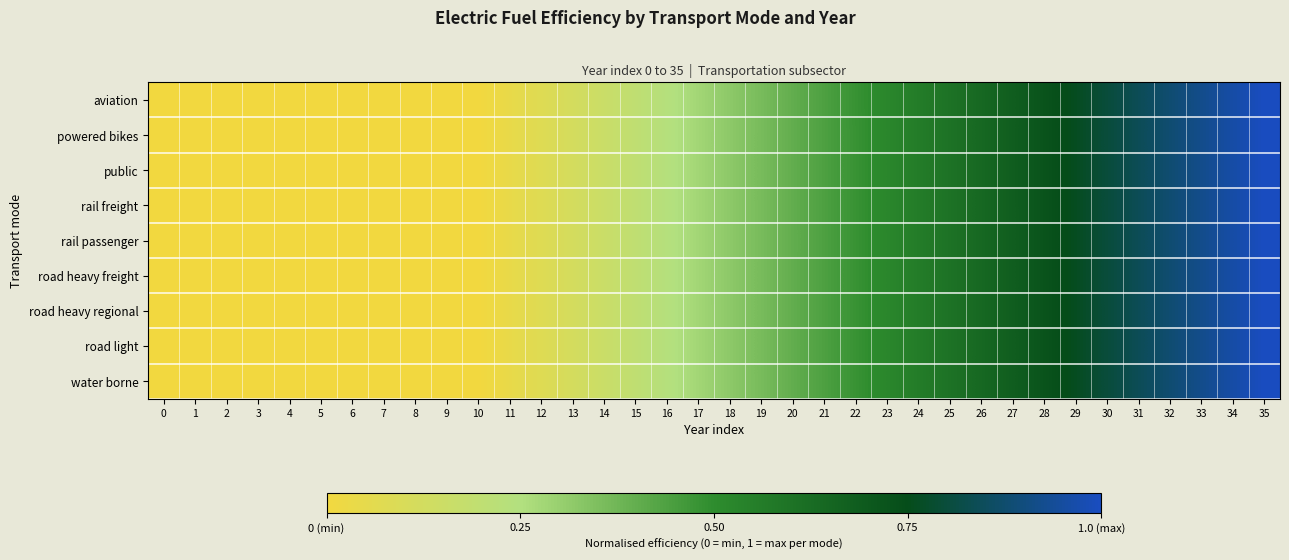

At which category is the sum across all series the highest?

35